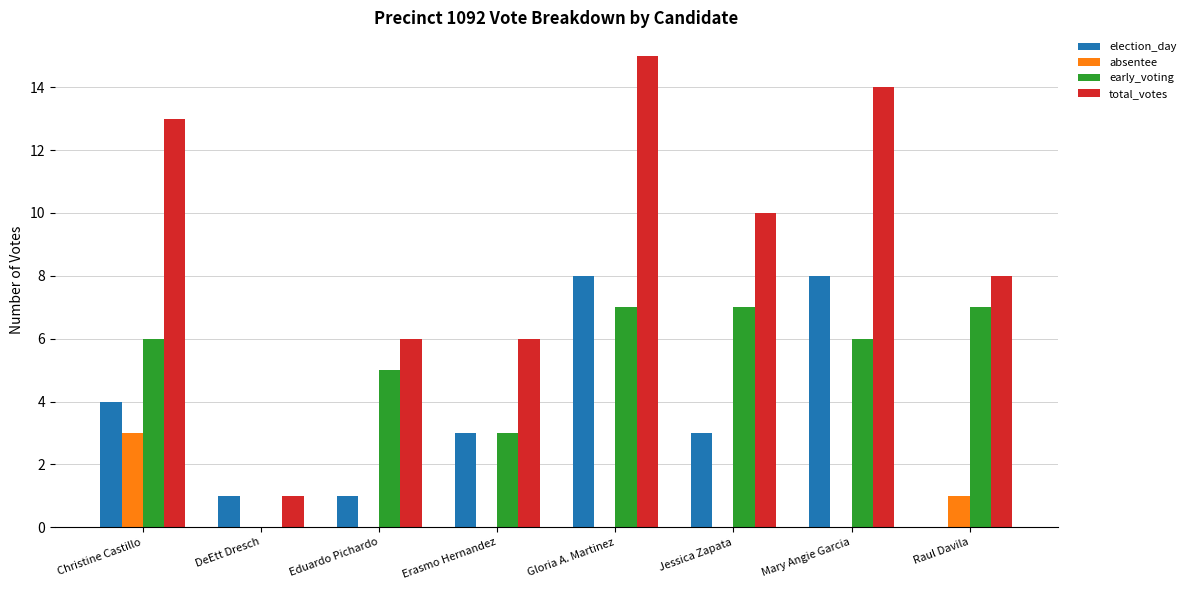

At which category is the sum across all series the highest?

Gloria A. Martinez